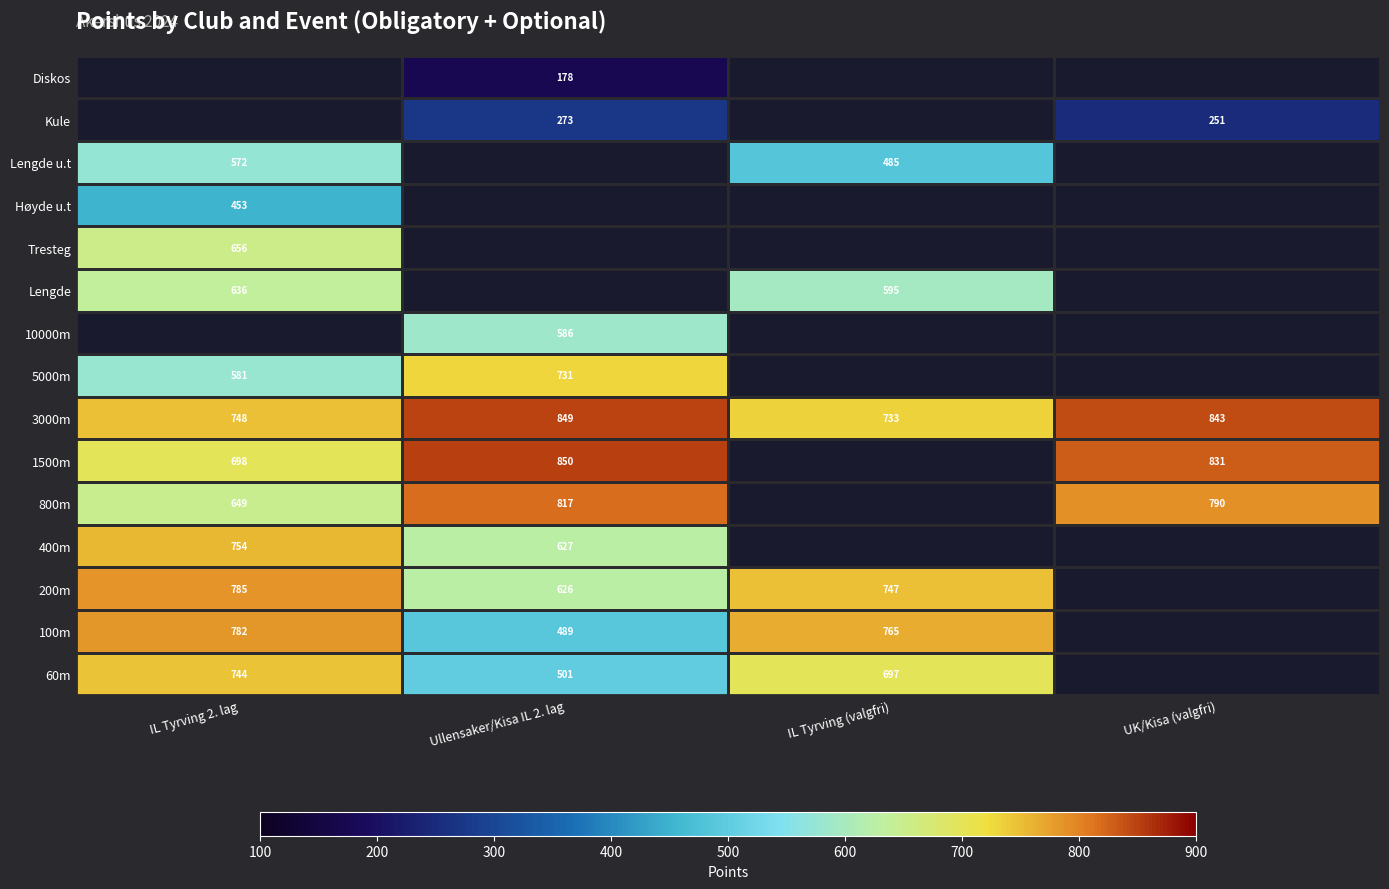

The 100m series shows 782 at IL Tyrving 2. lag. True or false?

True